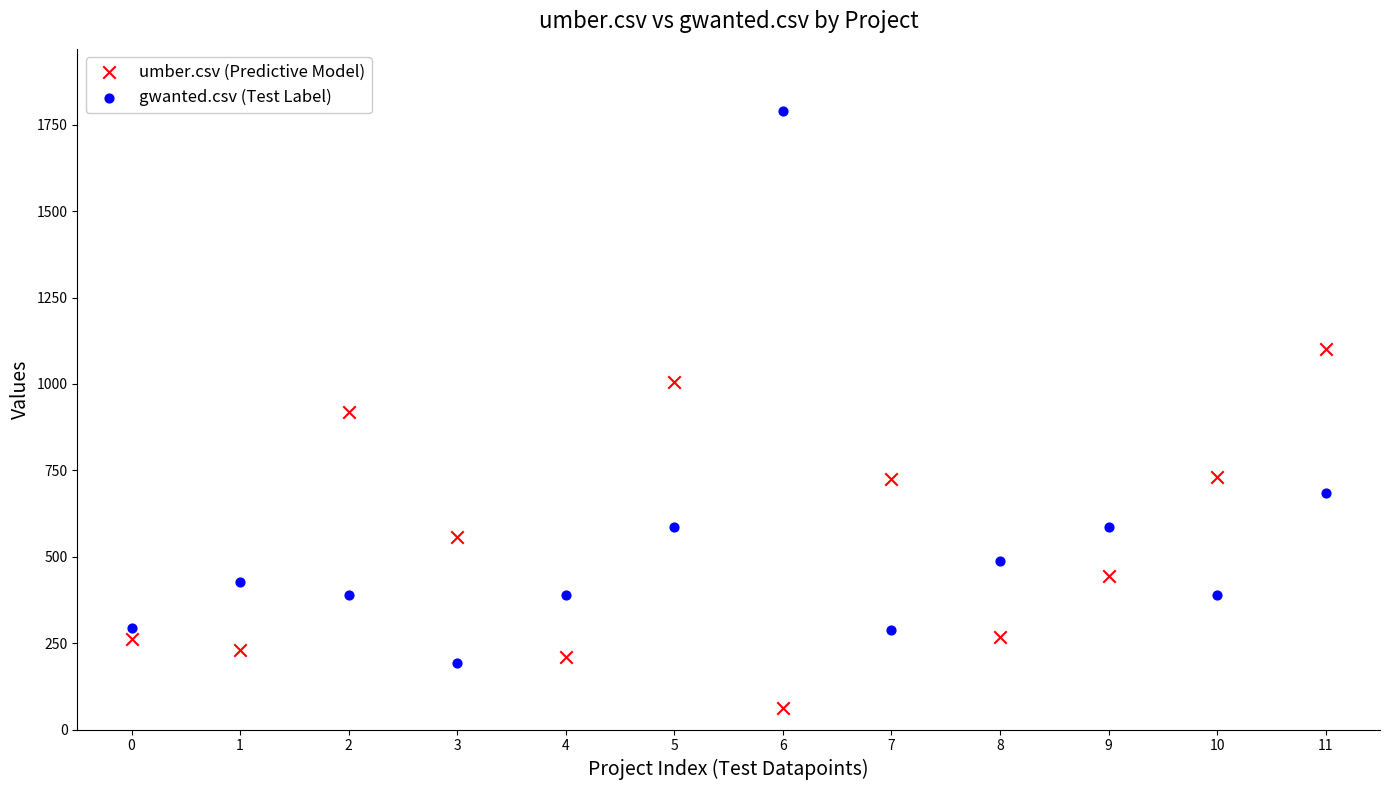

Which series contains the lowest Y value?

umber.csv (Predictive Model)